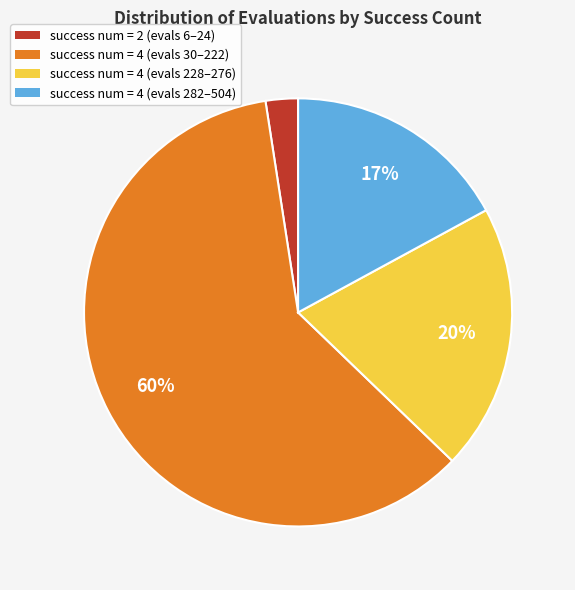

To the nearest percent, what percentage of the pie is success num = 4 (evals 228–276)?

20%